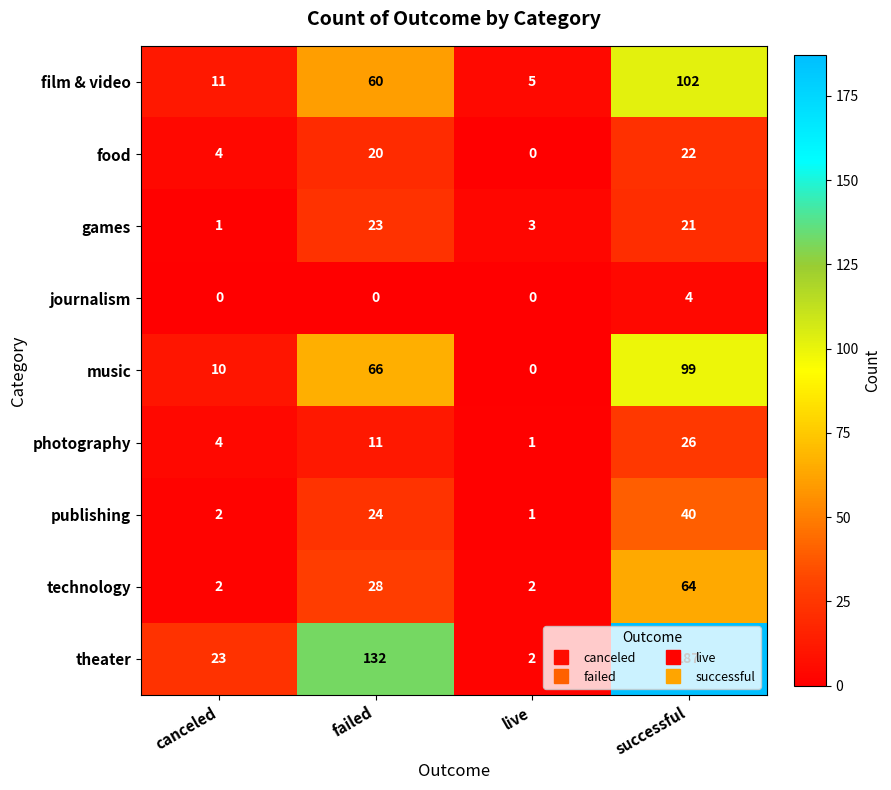

Rank the series by their maximum value, from lowest to highest.

journalism, food, games, photography, publishing, technology, music, film & video, theater